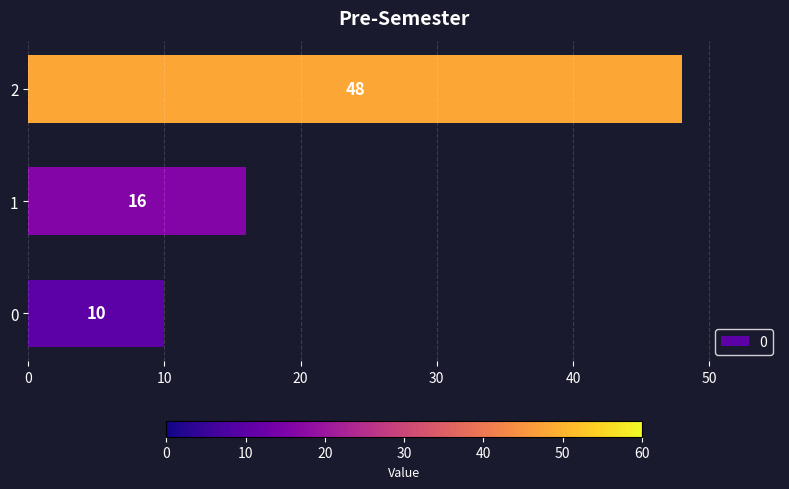

List the labels in order of value, smallest first.

0, 1, 2